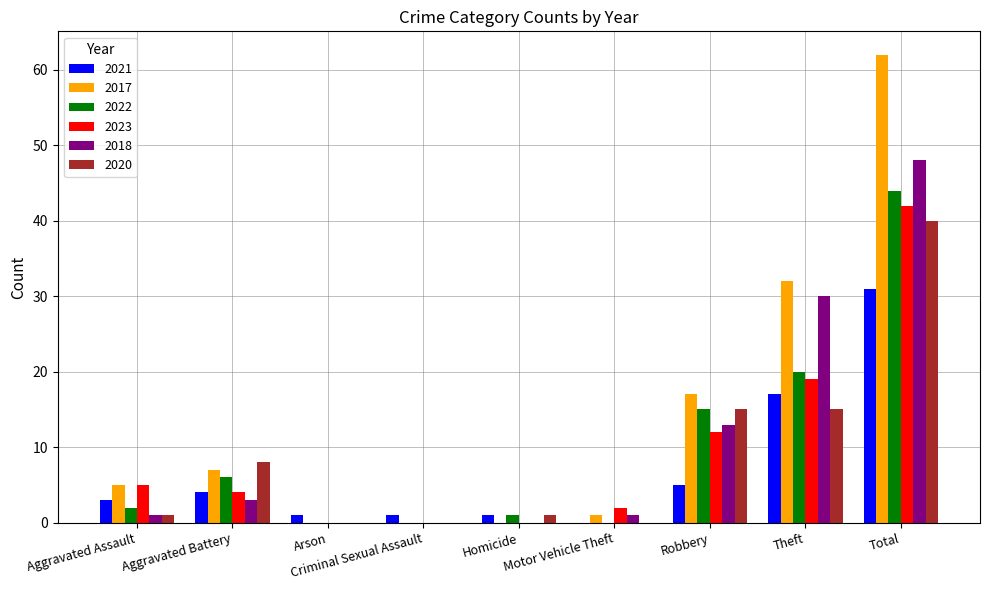

Are the bars horizontal?

No